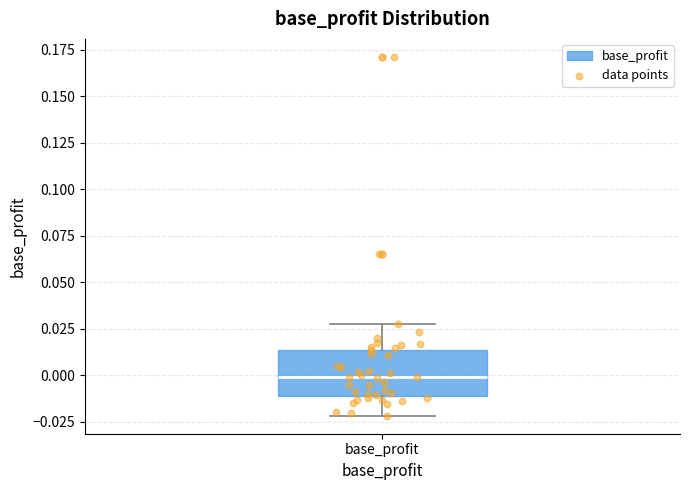

Transcribe this box plot: give where the median line is, the range the box spans, and where the two whiskers end, as read against the y-axis. The values are not printed on the chart, so give them approximately, as read against the axis.

median 0.000, box -0.010 to 0.015, whiskers -0.020 to 0.025